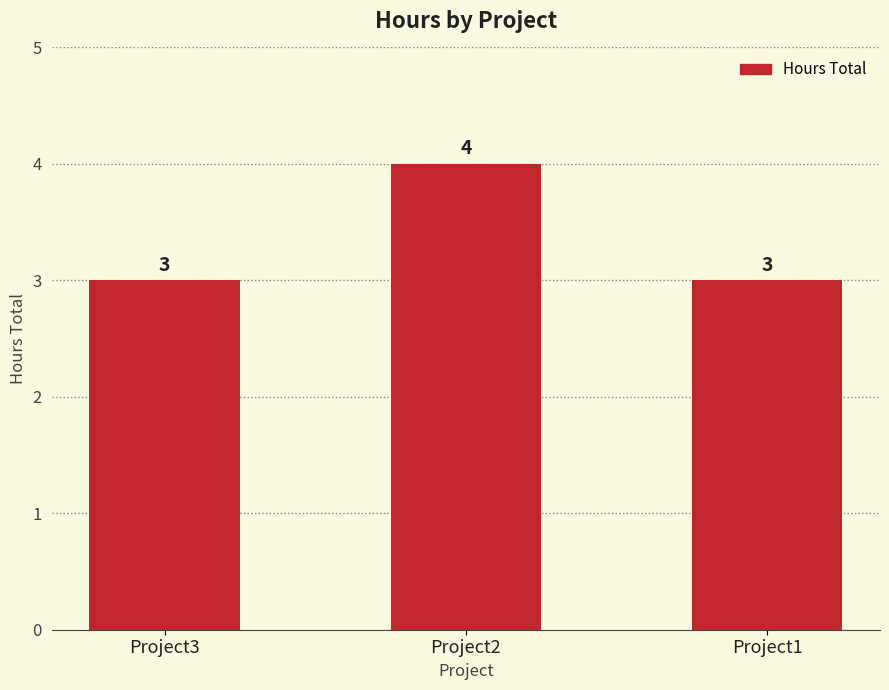

How many data points are above 3?

1